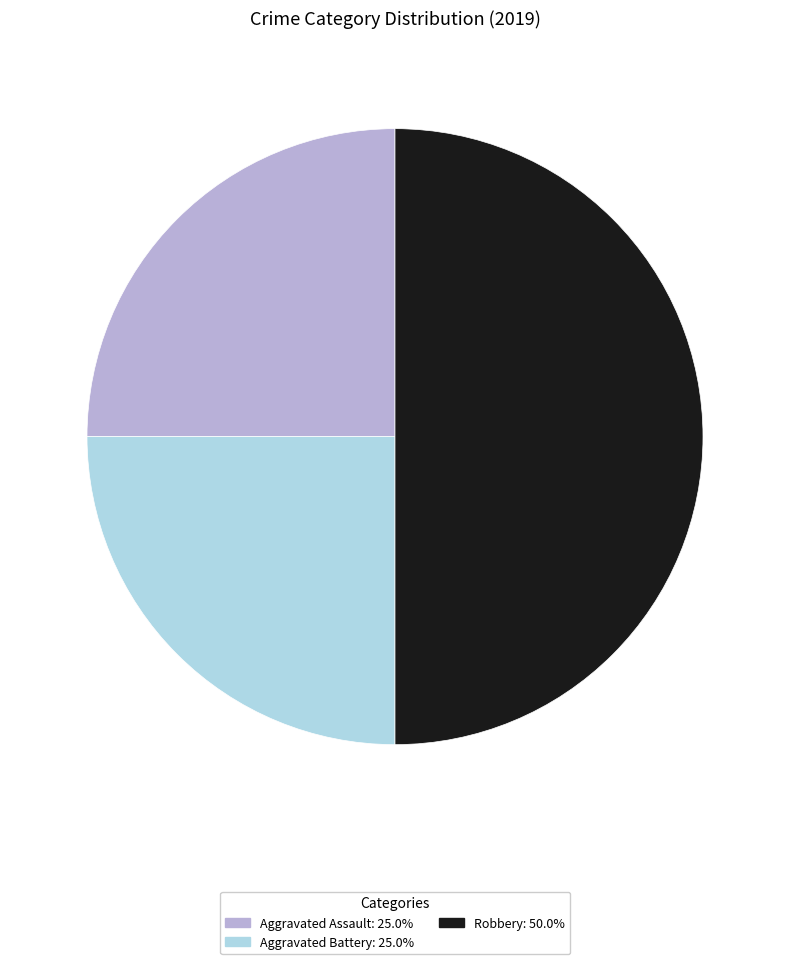

Do Aggravated Assault and Robbery together represent more than half of the pie?

Yes